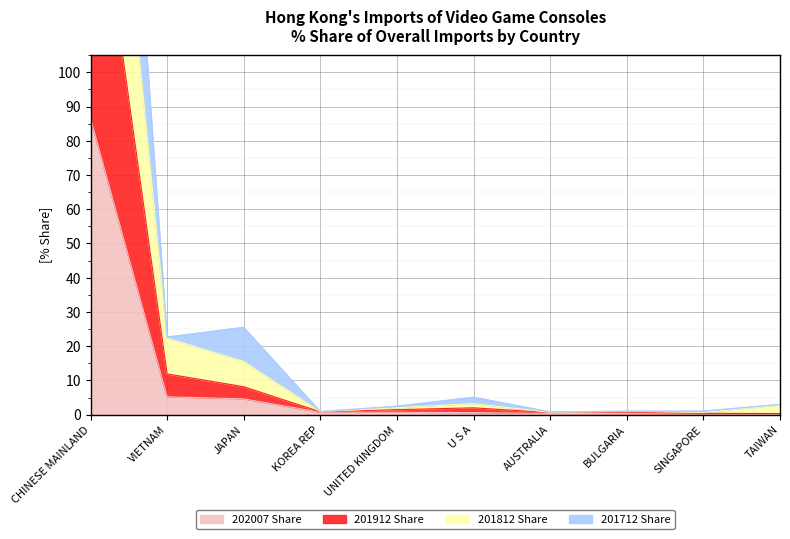

Does the chart display data point markers on the line(s)?

No